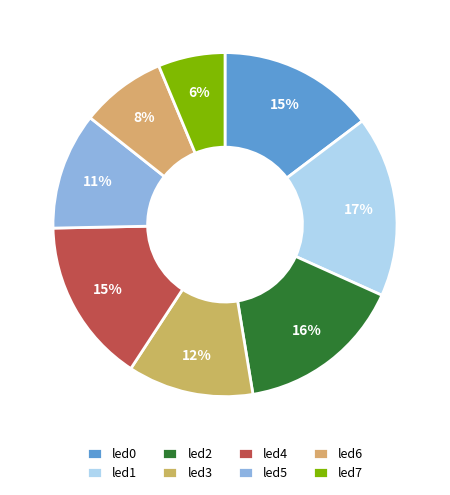

Is there any slice that represents more than half of the pie?

No